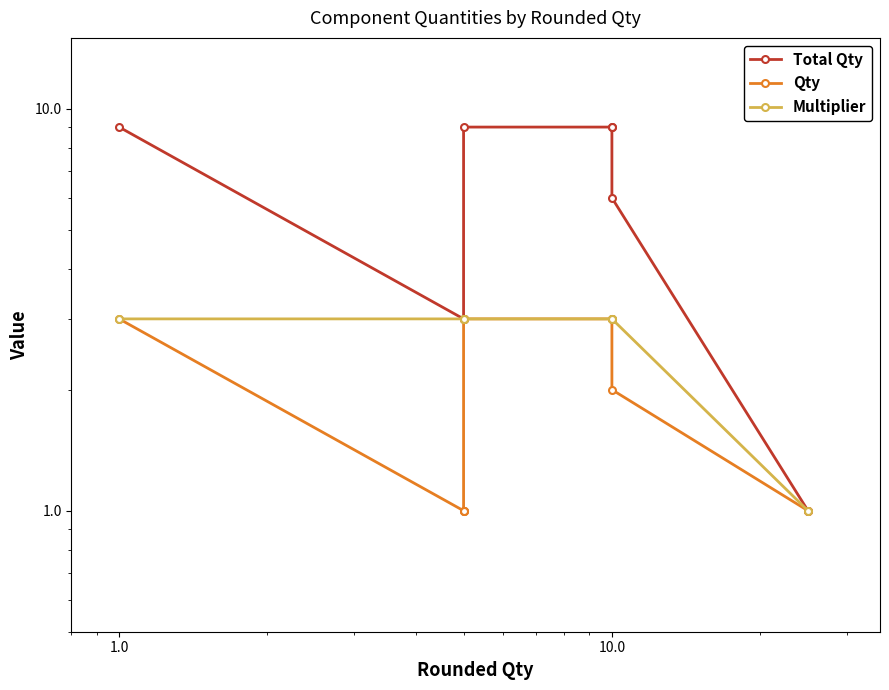

Reading left to right, extract all data points from this chart.

Total Qty: 9	3	3	3	9	9	9	6	1
Qty: 3	1	1	1	3	3	3	2	1
Multiplier: 3	3	3	3	3	3	3	3	1